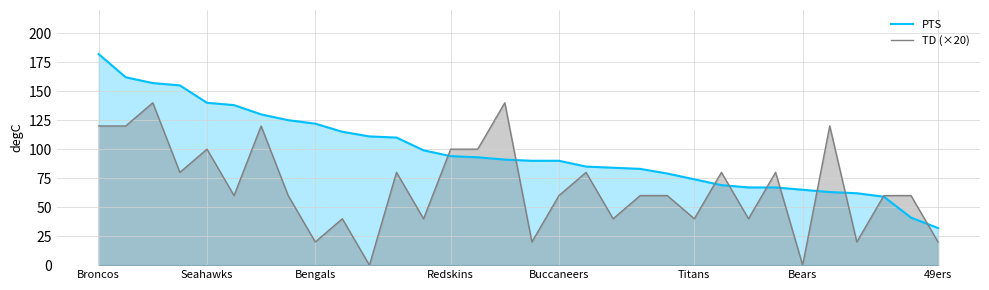

Does the chart have visible grid lines?

Yes